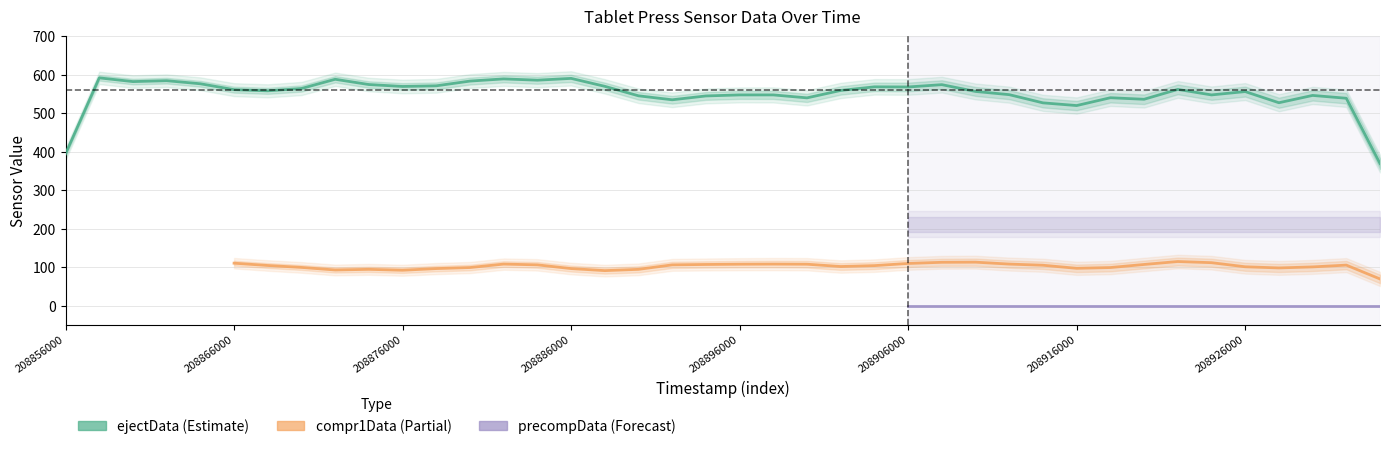

Rank the series at 208922000 from lowest to highest value.

precompData, compr1Data, ejectData